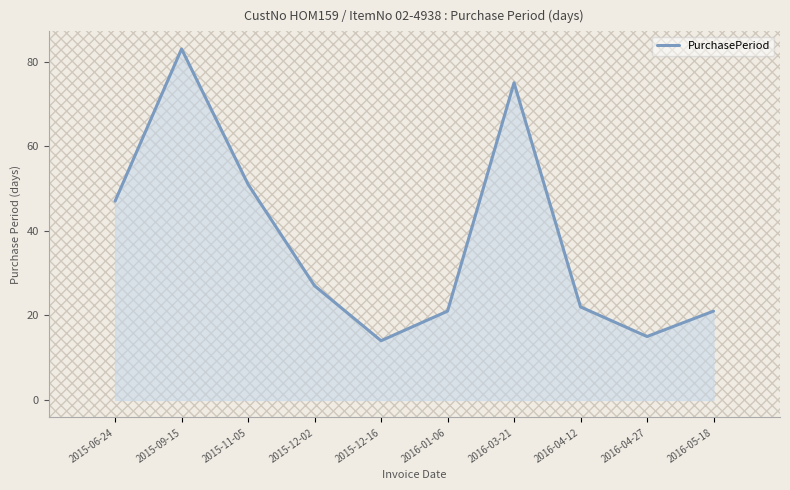

The chart shows a value of 21 at 2016-01-06. True or false?

True